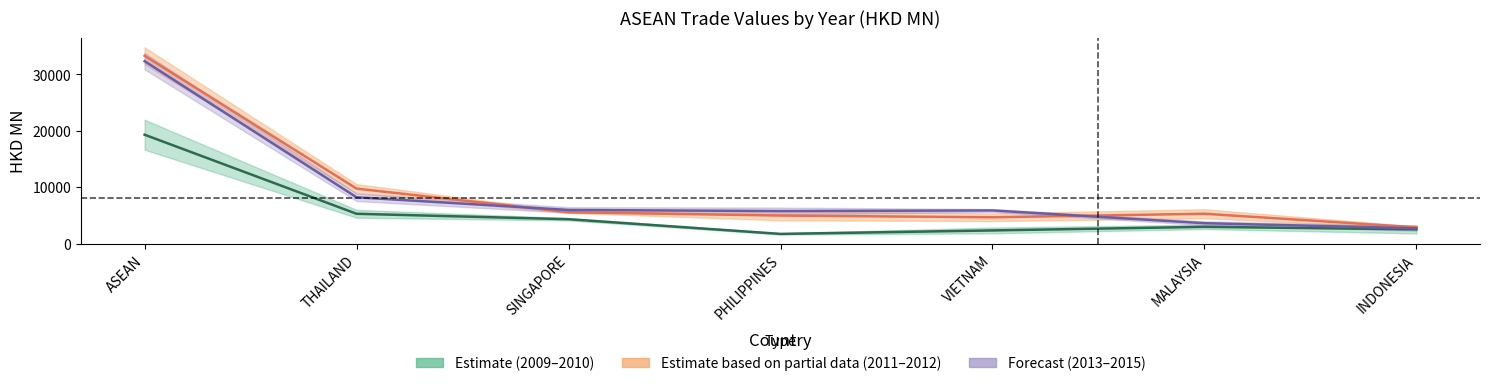

What value does the 200912 series have at PHILIPPINES?

1737.9